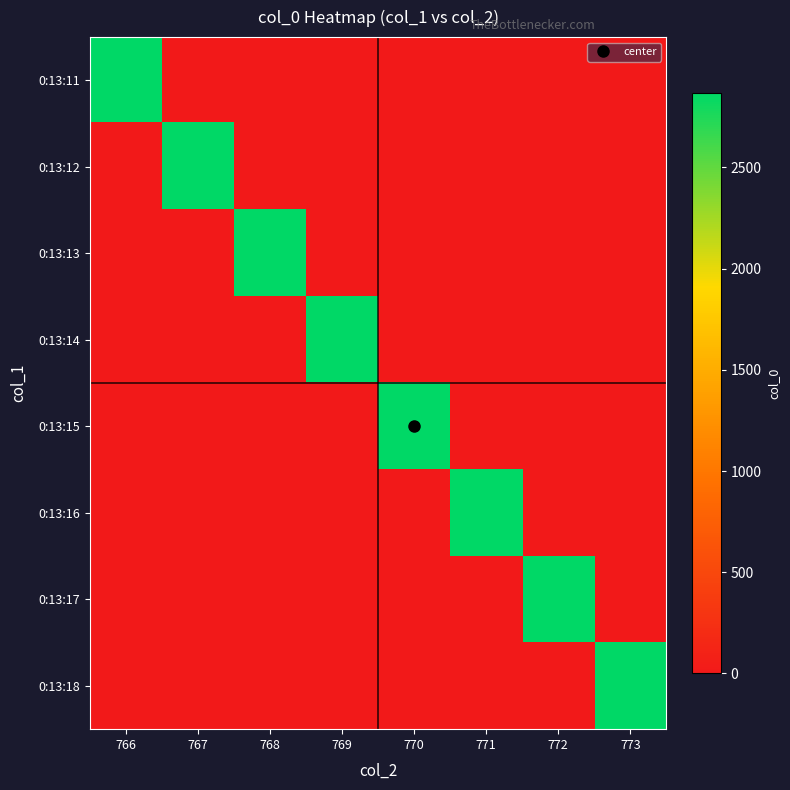

Which series changed the most between 768 and 772?

0:13:13